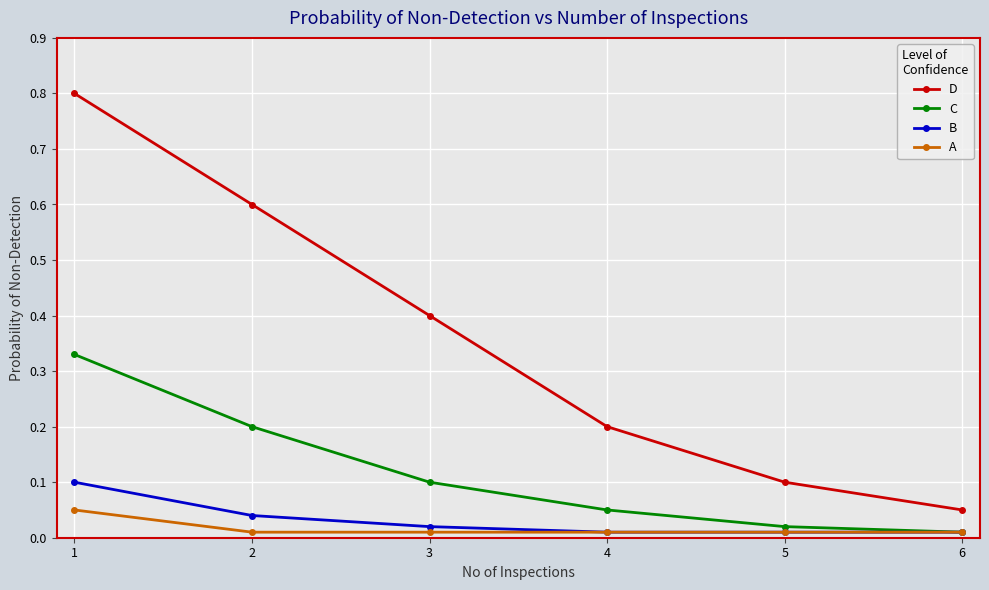

At which category is the sum across all series the highest?

1